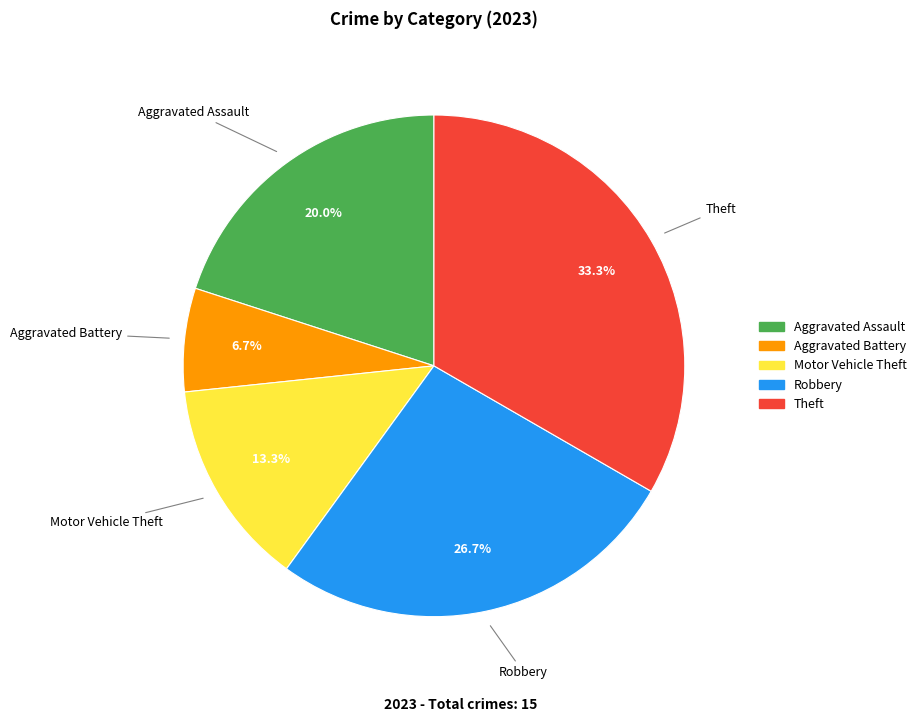

Count the number of slices in the pie.

5